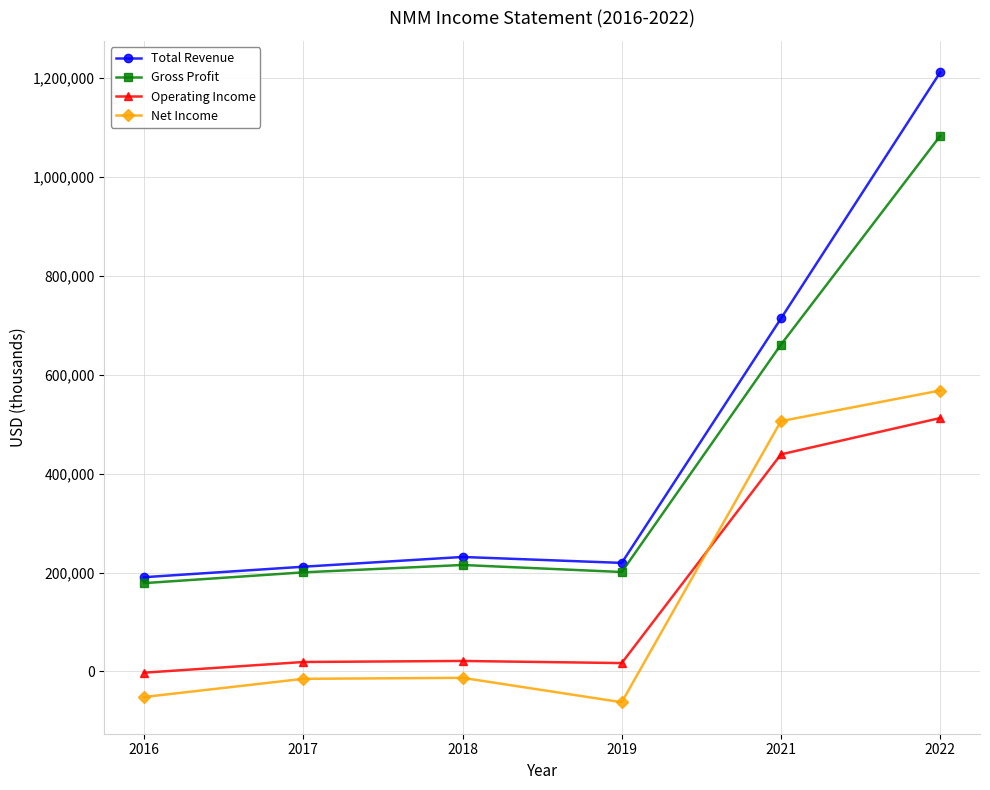

True or false: Gross Profit and Net Income cross at least once.

False